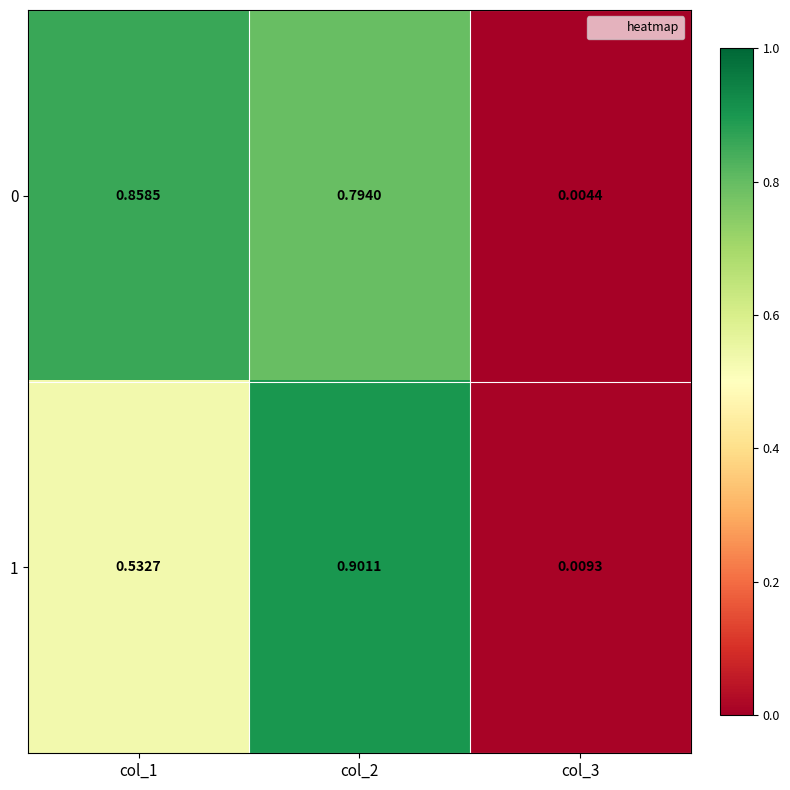

Is the value of 1 at col_2 greater than the value of 0 at col_3?

Yes